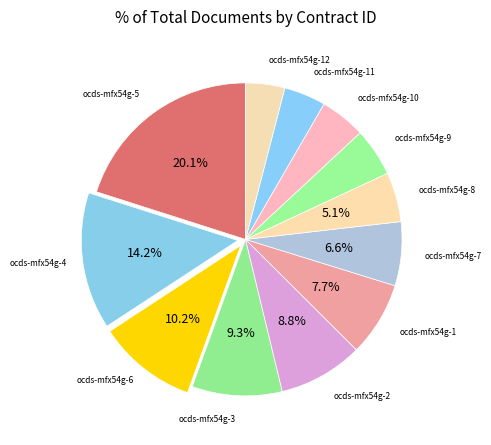

Is the sum of ocds-mfx54g-1 and ocds-mfx54g-6 greater than half?

No